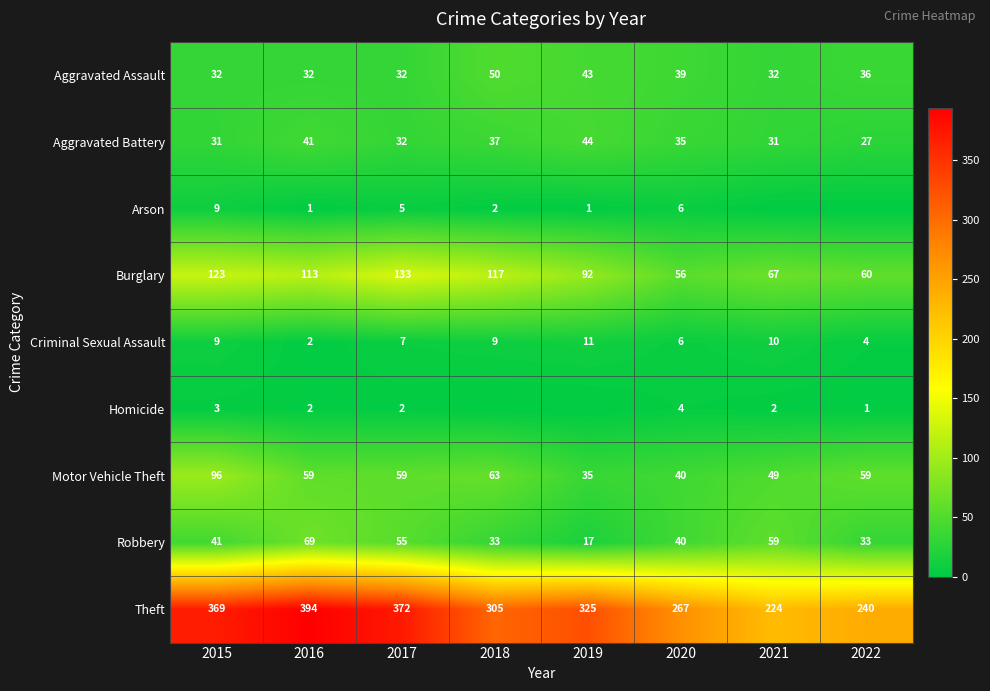

List the labels in order of Theft value, smallest first.

2021, 2022, 2020, 2018, 2019, 2015, 2017, 2016